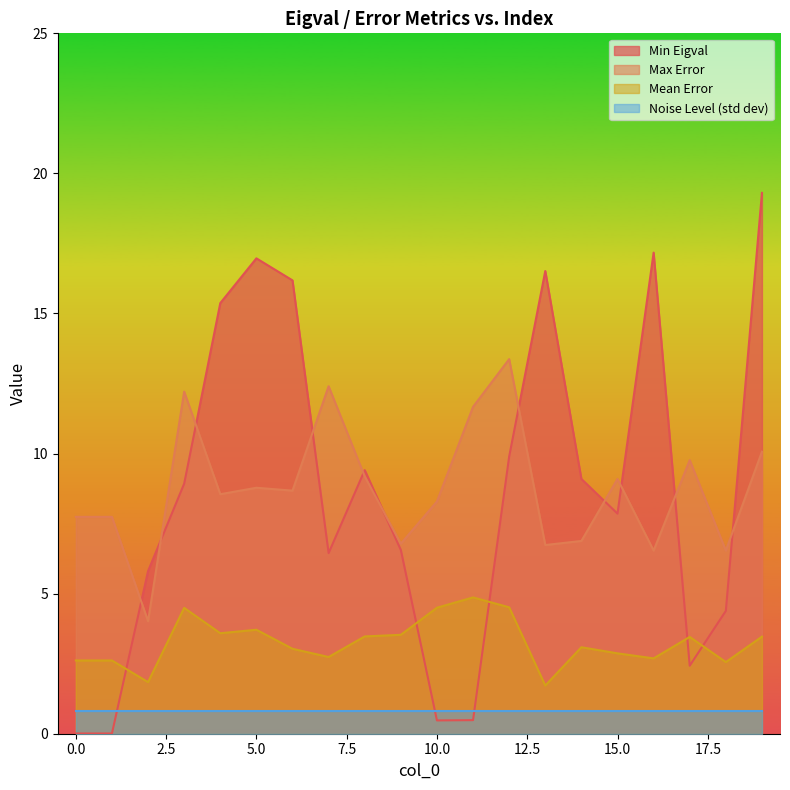

True or false: Max Error and Noise Level (std dev) cross at least once.

False